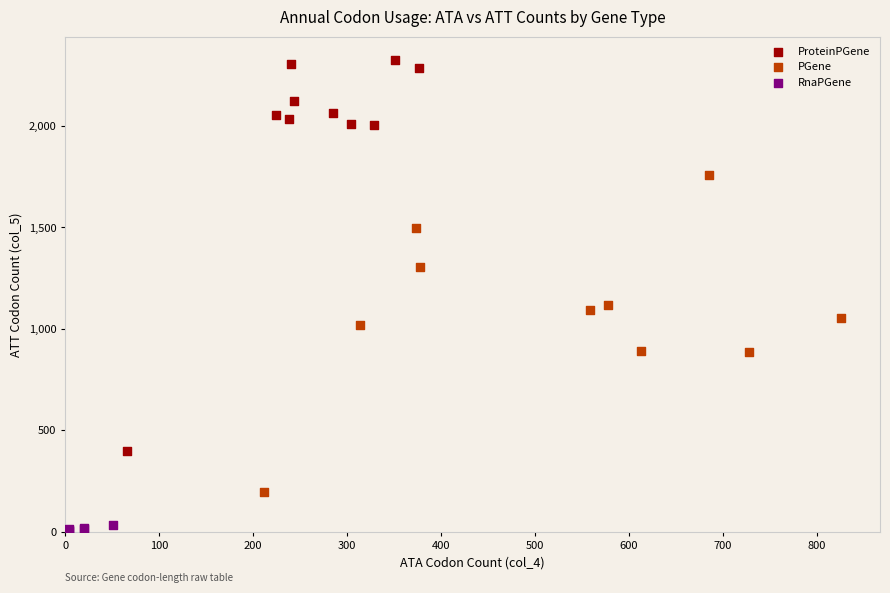

Which series has the widest spread of Y values?

ProteinPGene